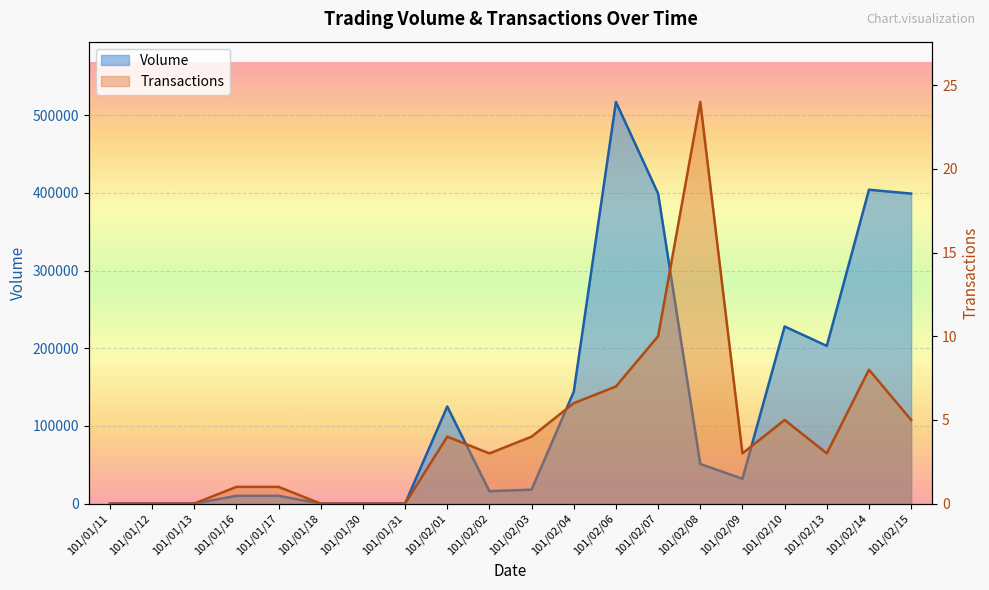

True or false: Volume and Transactions cross at least once.

False